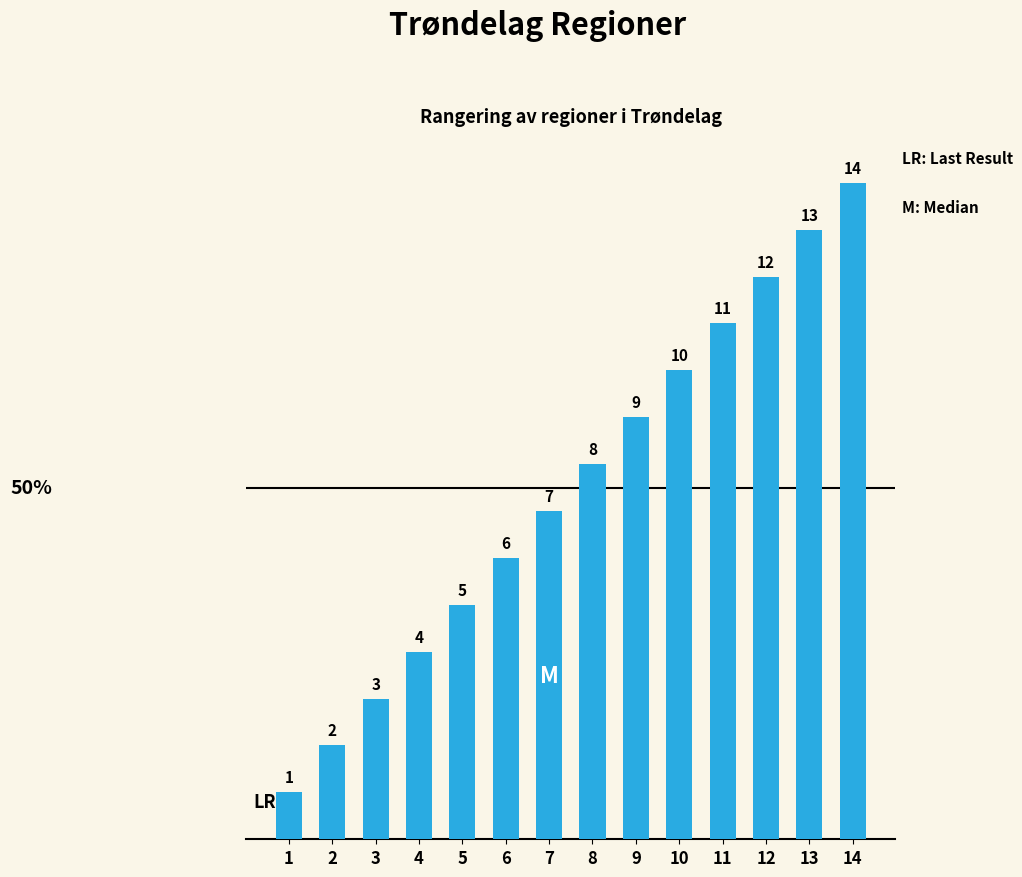

What is the sum of all values?

105